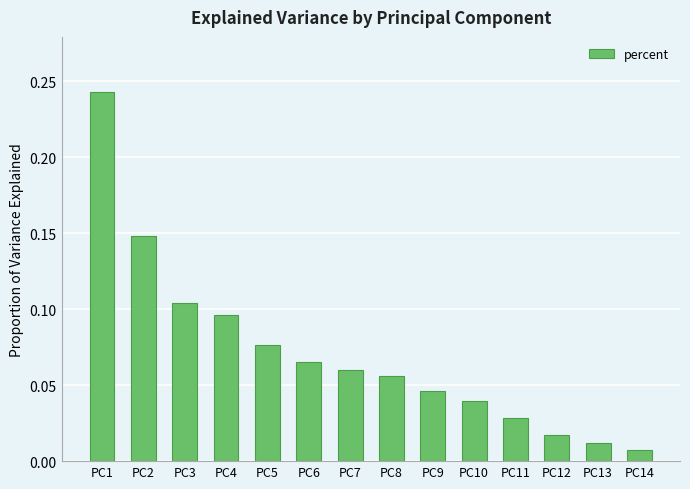

Is it true that the value at PC3 is 0.2?

False